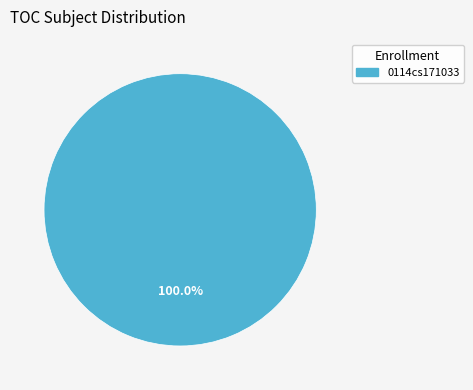

Is there a majority slice in this chart?

Yes